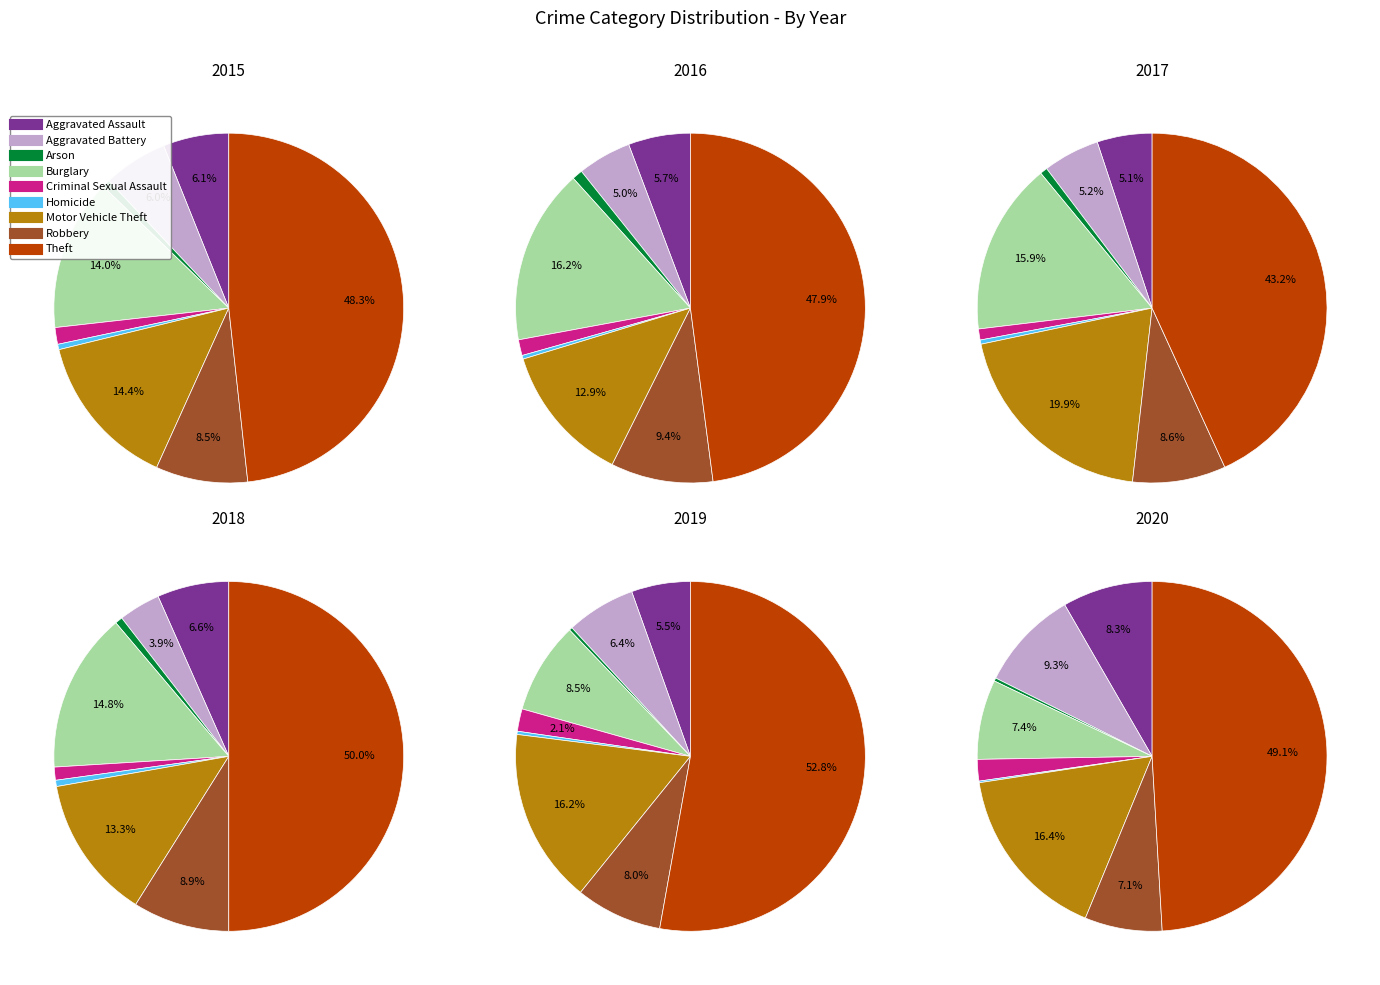

What is the change in value from Criminal Sexual Assault to Robbery?

+126